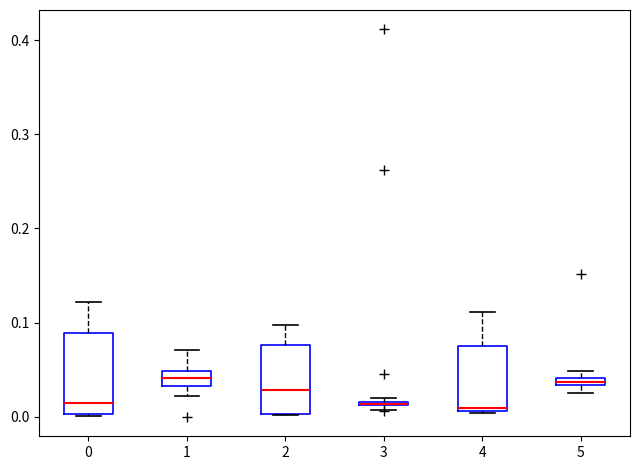

Where does the upper whisker of the box at x = 4 end on the y-axis? The values are not printed on the chart, so give them approximately, as read against the axis.

0.11